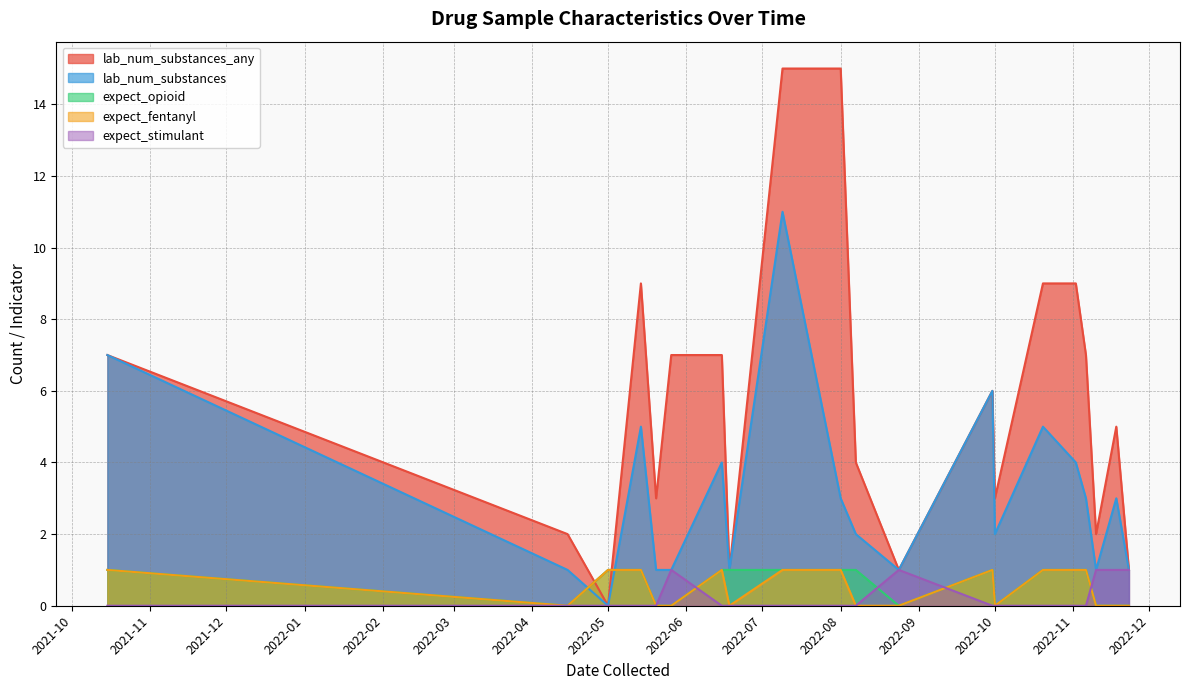

What is the difference between the lab_num_substances values at 13 and 15?

1